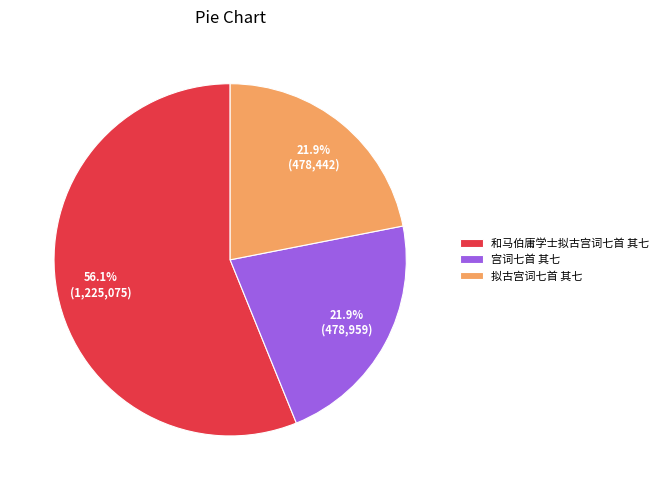

Does 和马伯庸学士拟古宫词七首 其七 represent more than half of the total?

Yes